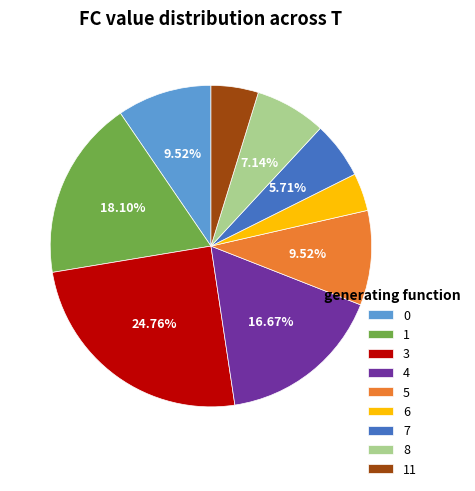

Is it true that 8 is 3% of the pie?

False